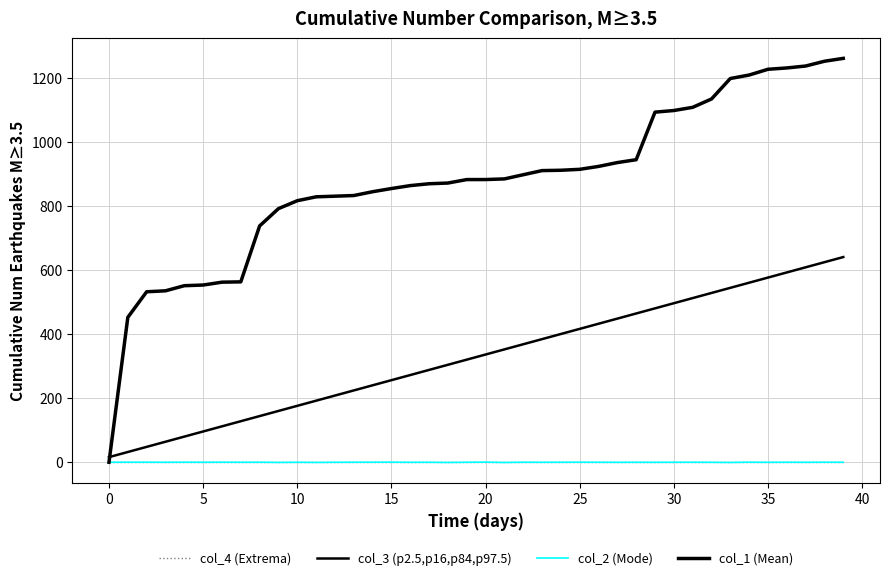

True or false: col_4 (Extrema) and col_1 (Mean) intersect in this chart.

False